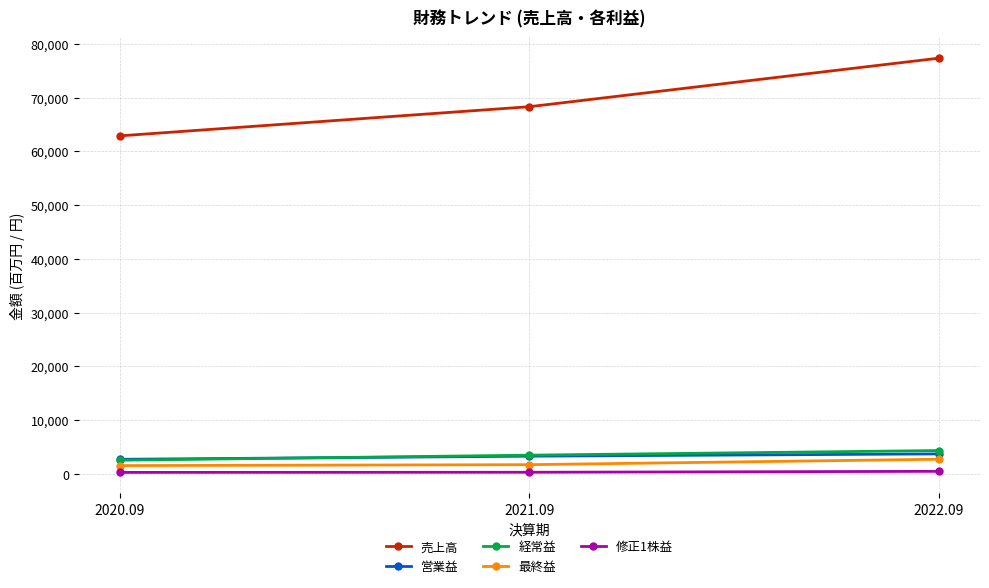

Is the value of 売上高 at 2020.09 greater than the value of 営業益 at 2022.09?

Yes